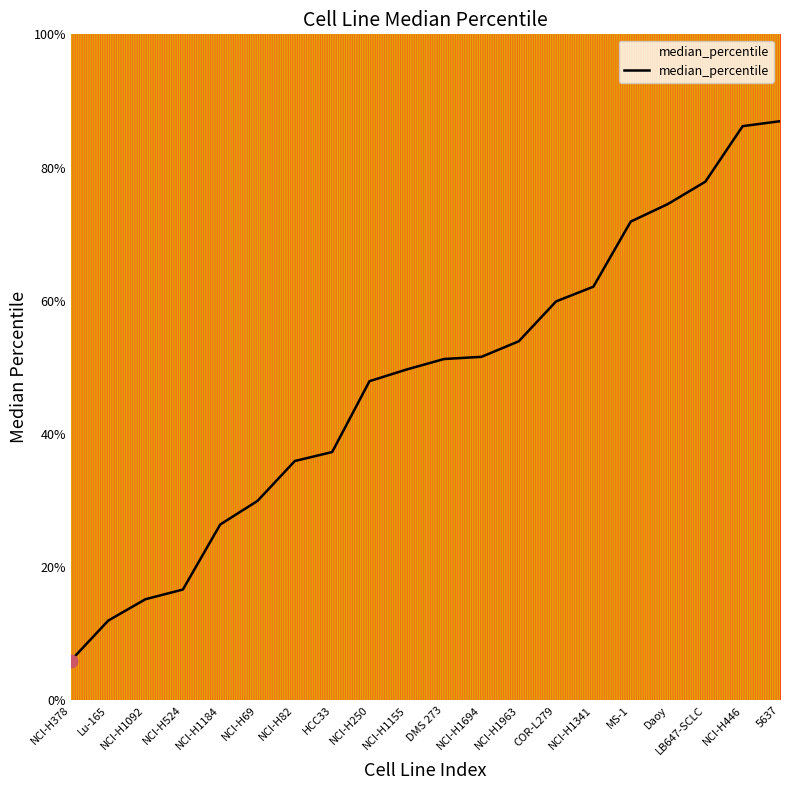

Is this an area chart (filled region under the line)?

Yes